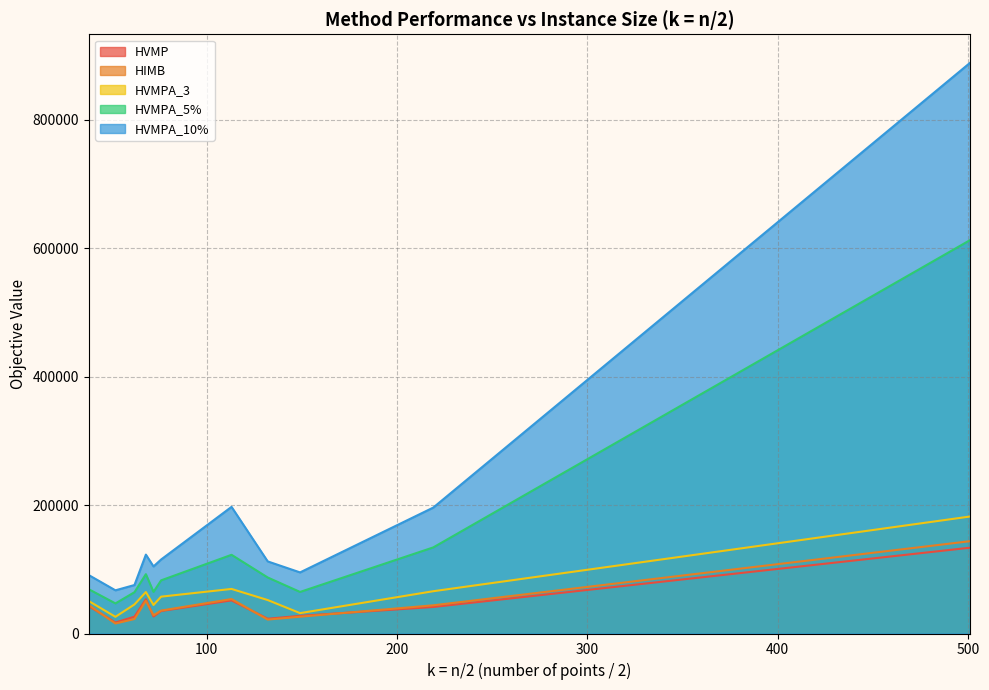

True or false: HVMPA_3 and HIMB intersect in this chart.

False